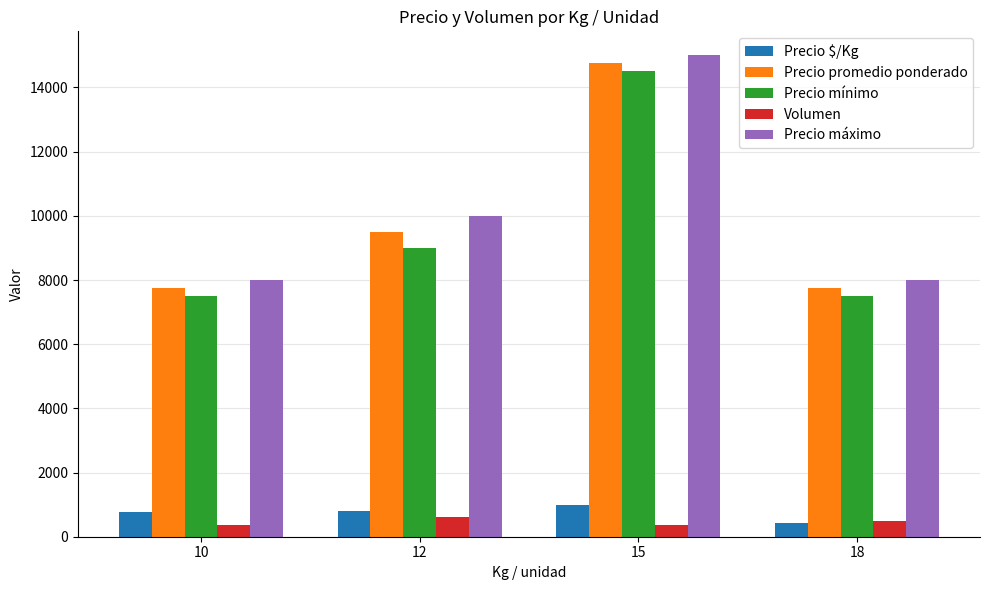

How many distinct data groups are displayed?

5